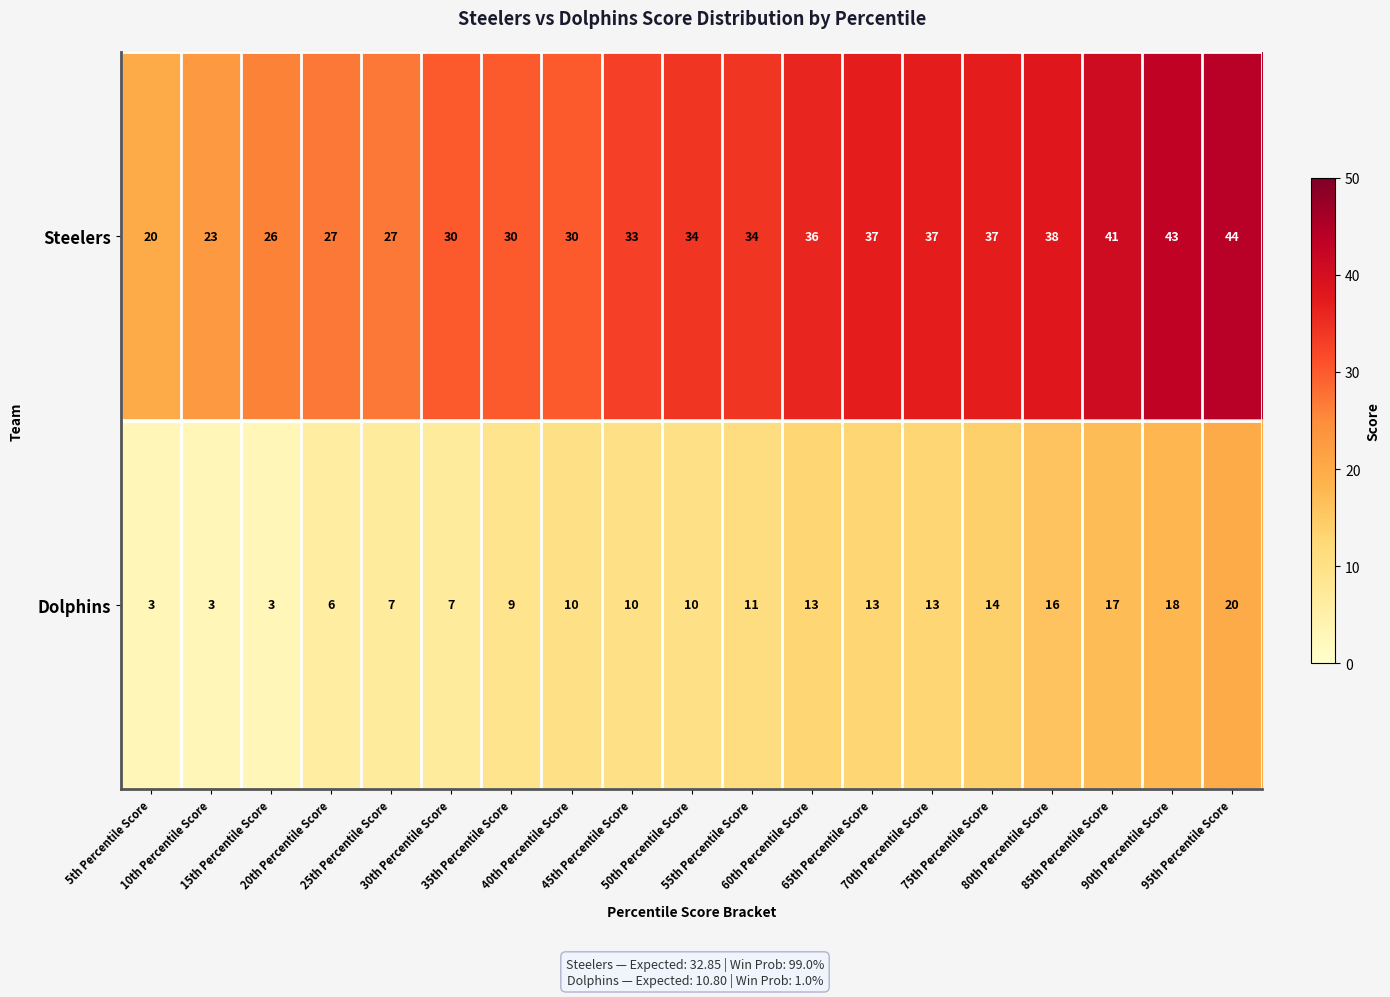

List the series in order of their overall mean, highest first.

Steelers, Dolphins